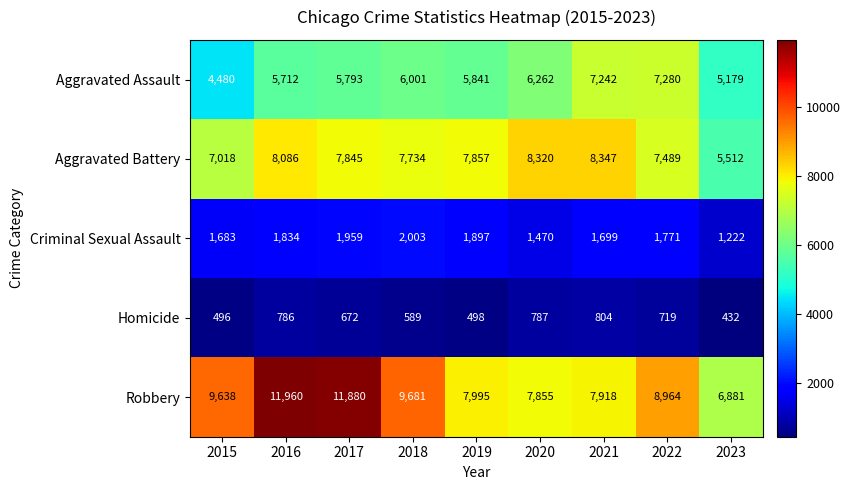

Rank the series by their maximum value, from highest to lowest.

Robbery, Aggravated Battery, Aggravated Assault, Criminal Sexual Assault, Homicide